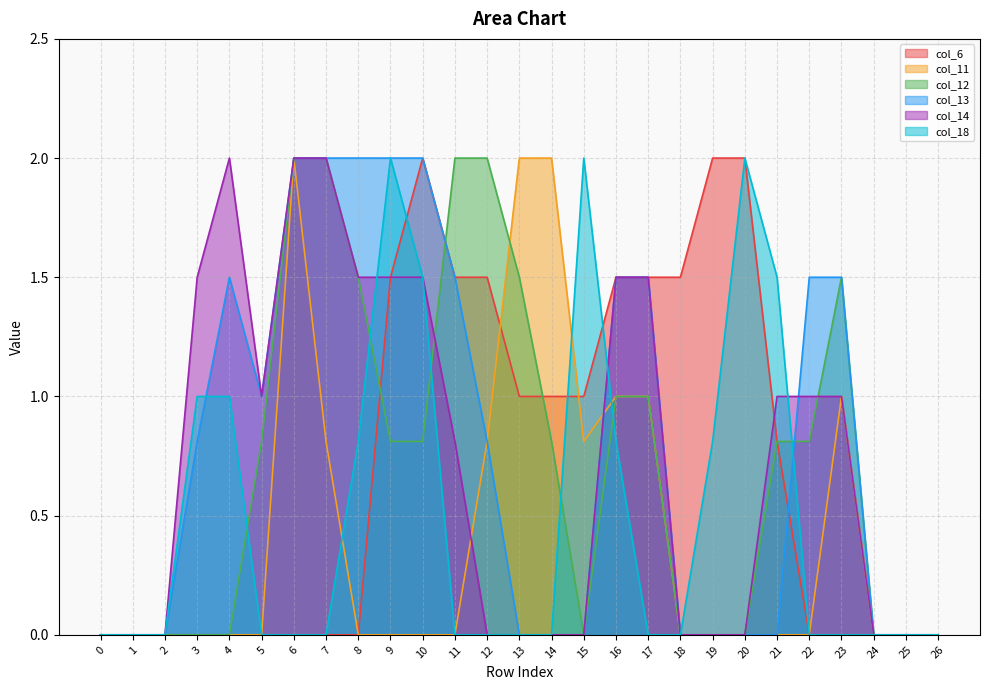

Reading right to left, extract all data points from this chart.

col_6: 26=0.0	25=0.0	24=0.0	23=0.0	22=0.0	21=0.8	20=2.0	19=2.0	18=1.5	17=1.5	16=1.5	15=1.0	14=1.0	13=1.0	12=1.5	11=1.5	10=2.0	9=1.5	8=0.0	7=0.0	6=0.0	5=0.0	4=0.0	3=0.0	2=0.0	1=0.0	0=0.0
col_11: 26=0.0	25=0.0	24=0.0	23=1.0	22=0.0	21=0.0	20=0.0	19=0.0	18=0.0	17=1.0	16=1.0	15=0.8	14=2.0	13=2.0	12=0.8	11=0.0	10=0.0	9=0.0	8=0.0	7=0.8	6=2.0	5=0.0	4=0.0	3=0.0	2=0.0	1=0.0	0=0.0
col_12: 26=0.0	25=0.0	24=0.0	23=1.5	22=0.8	21=0.8	20=0.0	19=0.0	18=0.0	17=1.0	16=1.0	15=0.0	14=0.8	13=1.5	12=2.0	11=2.0	10=0.8	9=0.8	8=1.5	7=2.0	6=2.0	5=0.8	4=0.0	3=0.0	2=0.0	1=0.0	0=0.0
col_13: 26=0.0	25=0.0	24=0.0	23=1.5	22=1.5	21=0.0	20=0.0	19=0.0	18=0.0	17=1.5	16=1.5	15=0.0	14=0.0	13=0.0	12=0.8	11=1.5	10=2.0	9=2.0	8=2.0	7=2.0	6=2.0	5=1.0	4=1.5	3=0.8	2=0.0	1=0.0	0=0.0
col_14: 26=0.0	25=0.0	24=0.0	23=1.0	22=1.0	21=1.0	20=0.0	19=0.0	18=0.0	17=1.5	16=1.5	15=0.0	14=0.0	13=0.0	12=0.0	11=0.8	10=1.5	9=1.5	8=1.5	7=2.0	6=2.0	5=1.0	4=2.0	3=1.5	2=0.0	1=0.0	0=0.0
col_18: 26=0.0	25=0.0	24=0.0	23=0.0	22=0.0	21=1.5	20=2.0	19=0.8	18=0.0	17=0.0	16=0.8	15=2.0	14=0.0	13=0.0	12=0.0	11=0.0	10=1.5	9=2.0	8=0.8	7=0.0	6=0.0	5=0.0	4=1.0	3=1.0	2=0.0	1=0.0	0=0.0